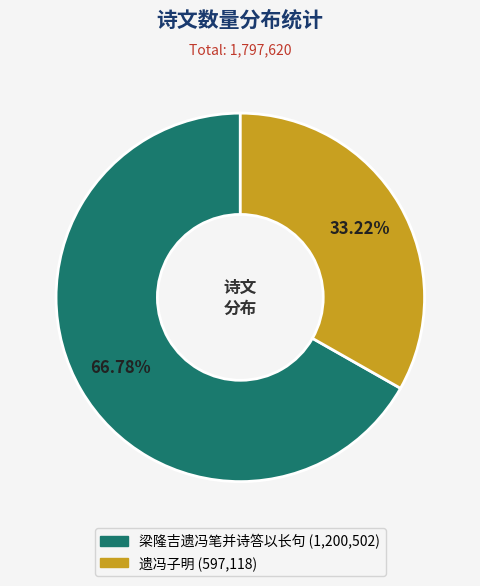

Rank the categories by value from lowest to highest.

遗冯子明, 梁隆吉遗冯笔并诗答以长句